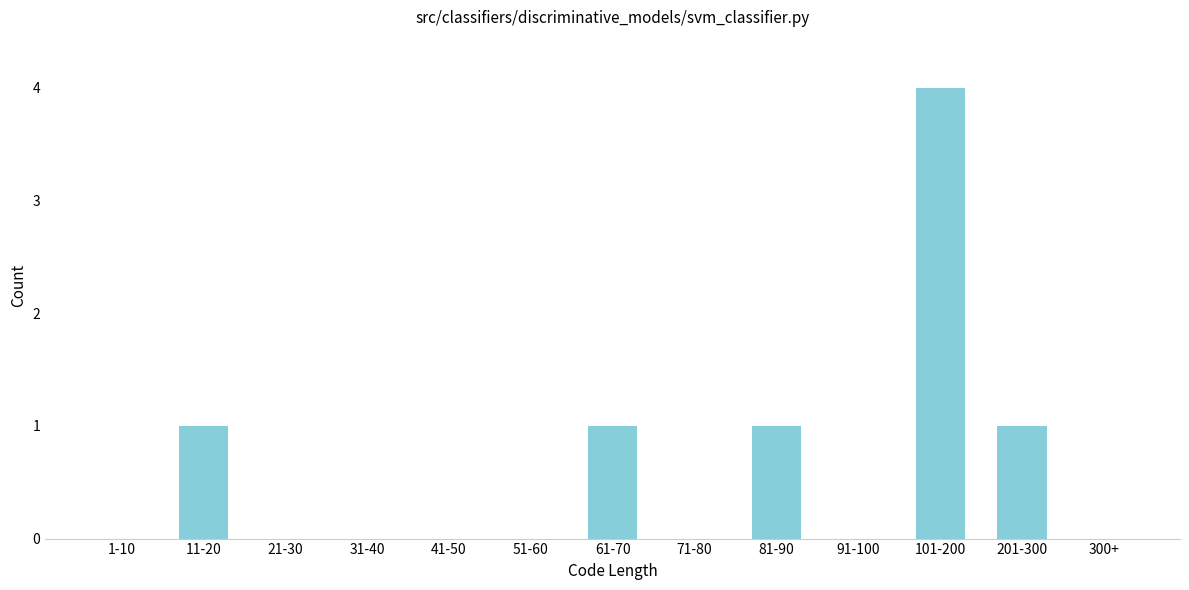

Reading left to right, list all the values displayed in this chart.

1-10=0	11-20=1	21-30=0	31-40=0	41-50=0	51-60=0	61-70=1	71-80=0	81-90=1	91-100=0	101-200=4	201-300=1	300+=0